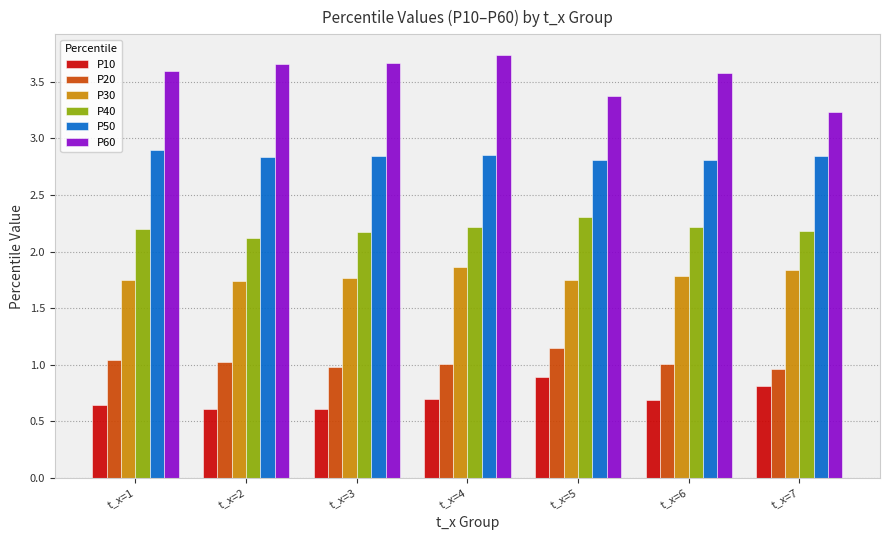

What is the maximum value shown in the chart?

3.7